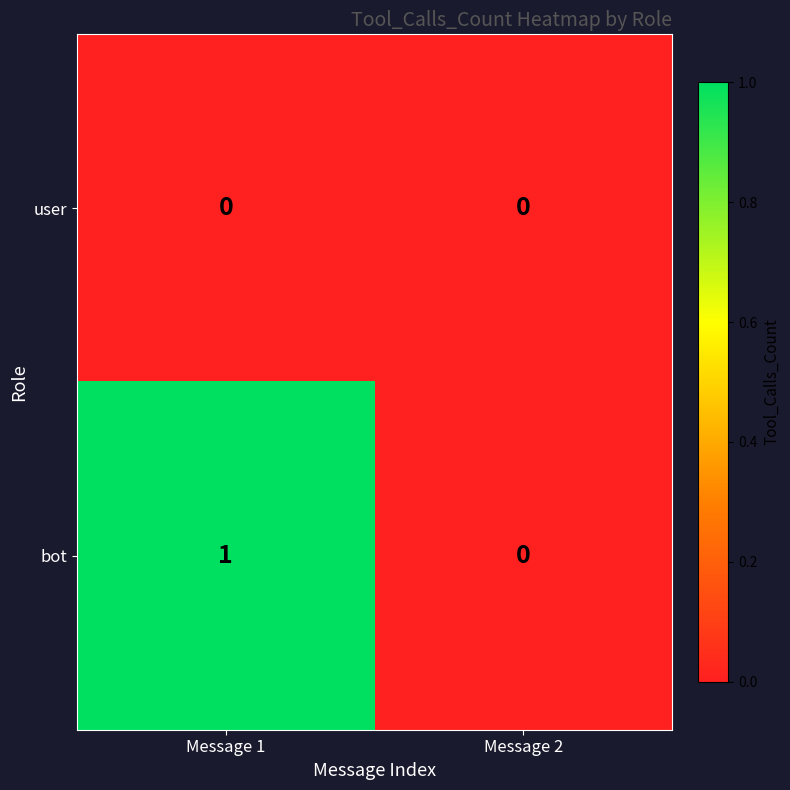

At which category is the sum across all series the highest?

Message 1